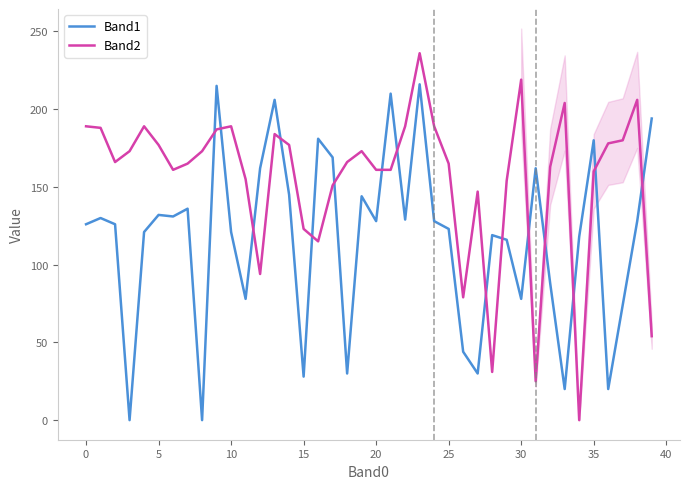

Reading left to right, what are all the values shown in this chart?

Band1: 126	130	126	0	121	132	131	136	0	215	121	78	162	206	145	28	181	169	30	144	128	210	129	216	128	123	44	30	119	116	78	162	88	20	118	180	20	74	128	194
Band2: 189	188	166	173	189	177	161	165	173	187	189	155	94	184	177	123	115	151	166	173	161	161	189	236	189	165	79	147	31	154	219	25	163	204	0	160	178	180	206	54